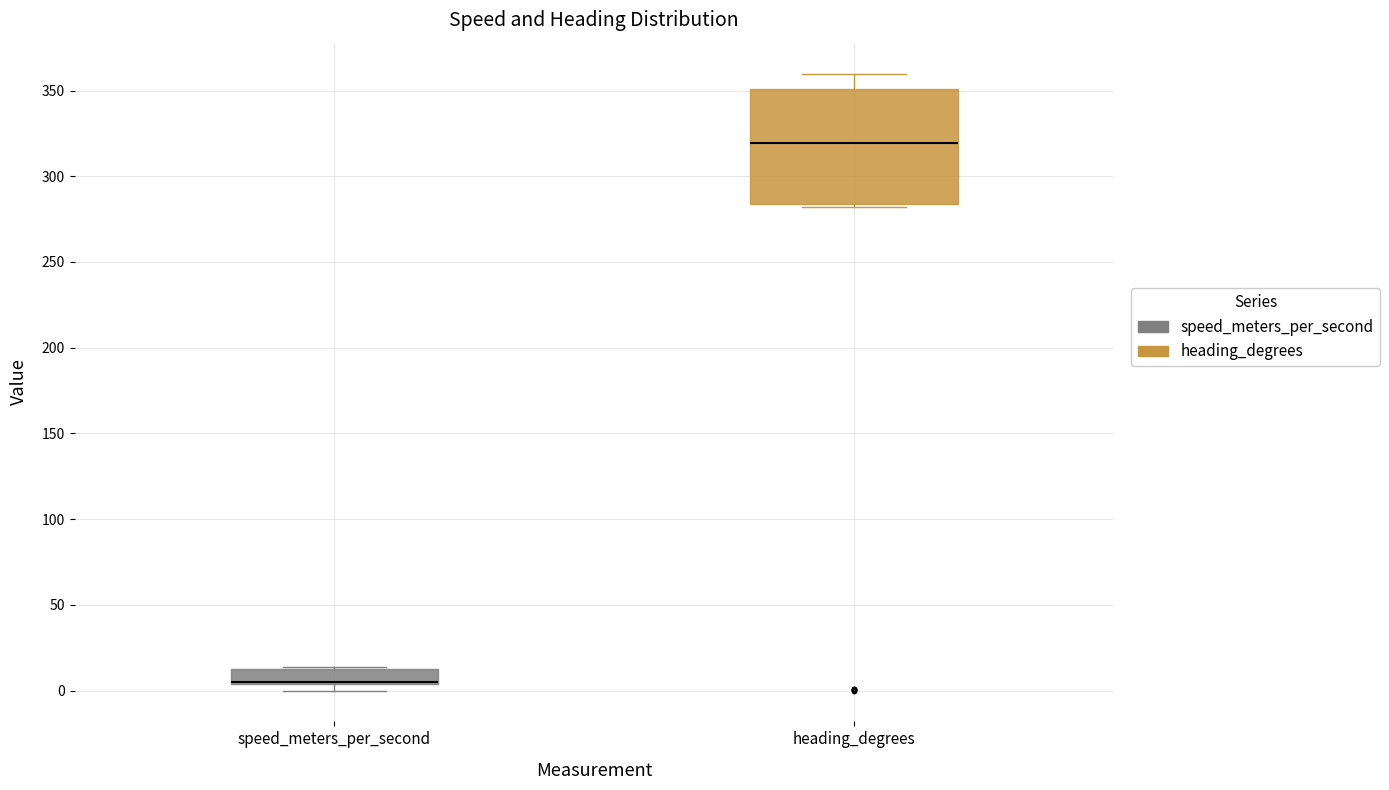

Which box is the tallest, from its lower edge to its upper edge?

heading_degrees